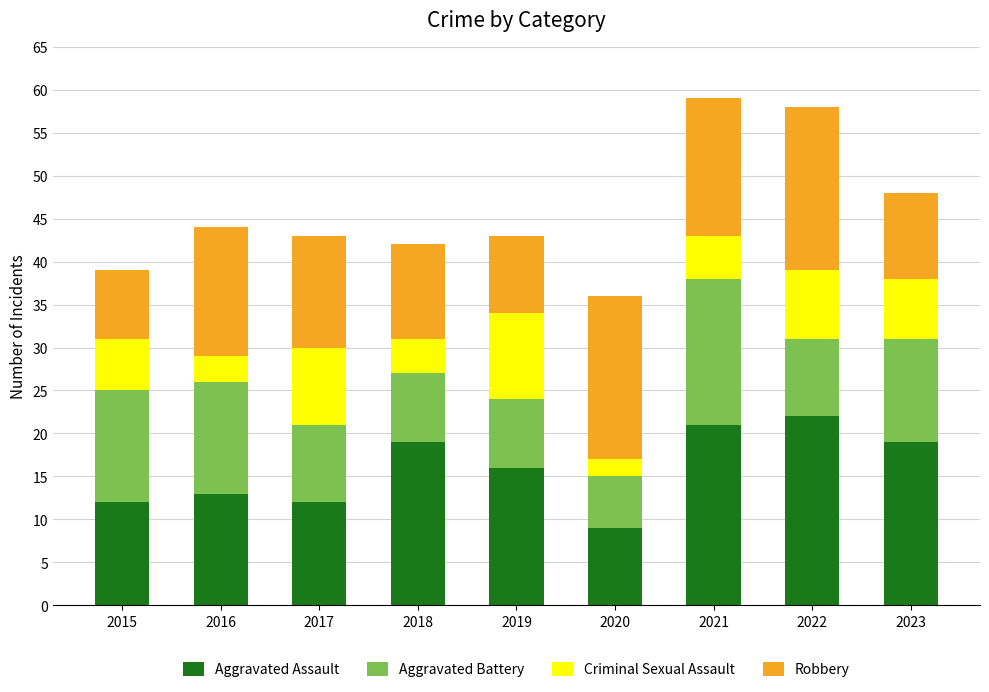

Is it true that Aggravated Assault equals 9 at 2020?

True